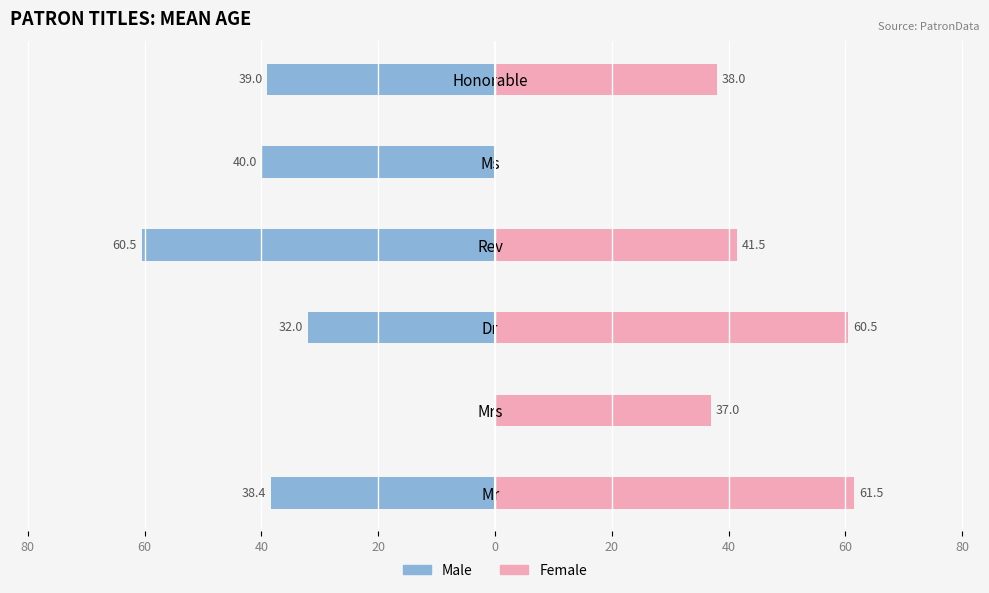

How many distinct data groups are displayed?

2